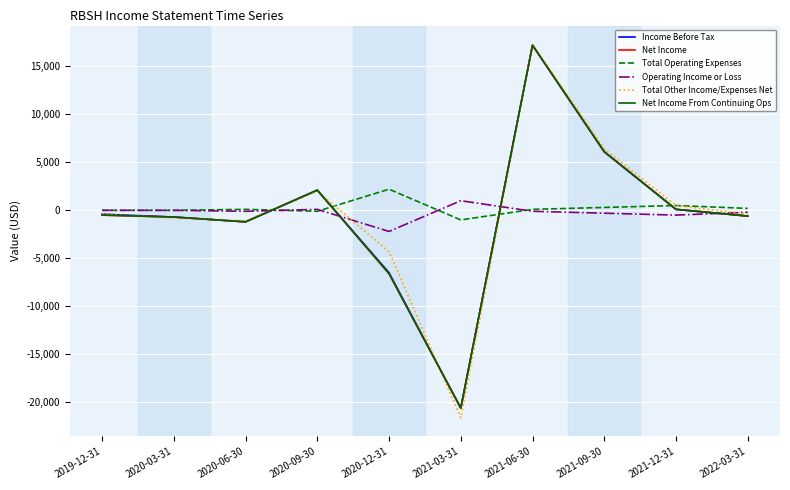

Is the value of Income Before Tax at 2020-03-31 greater than the value of Total Operating Expenses at 2021-09-30?

No